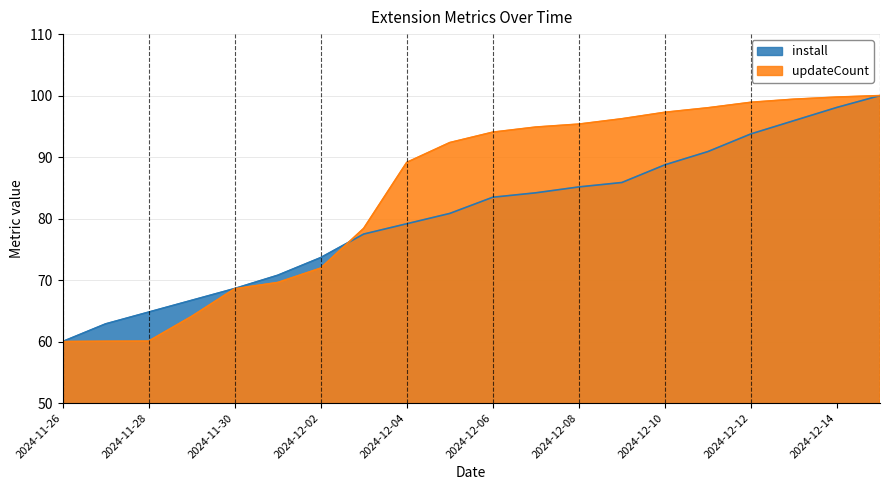

How many categories are shown in the chart?

20